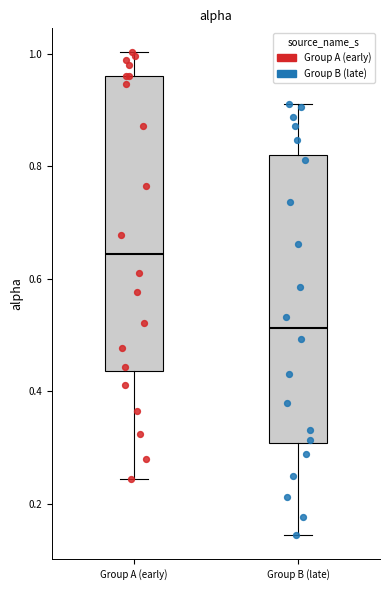

Reading left to right, read every box against the y-axis: the position of its median line, the range the box covers, and the ends of its whiskers. The values are not printed on the chart, so give them approximately, as read against the axis.

Group A (early): median 0.64, box 0.44 to 0.96, whiskers 0.24 to 1.00
Group B (late): median 0.52, box 0.30 to 0.82, whiskers 0.14 to 0.92